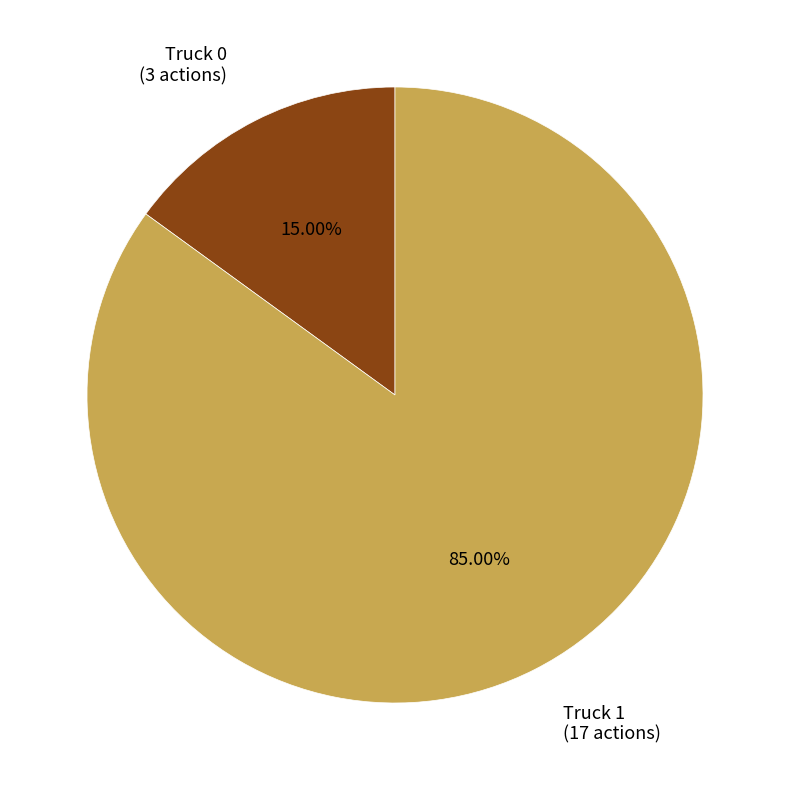

Is the sum of Truck 1 and Truck 0 greater than half?

Yes